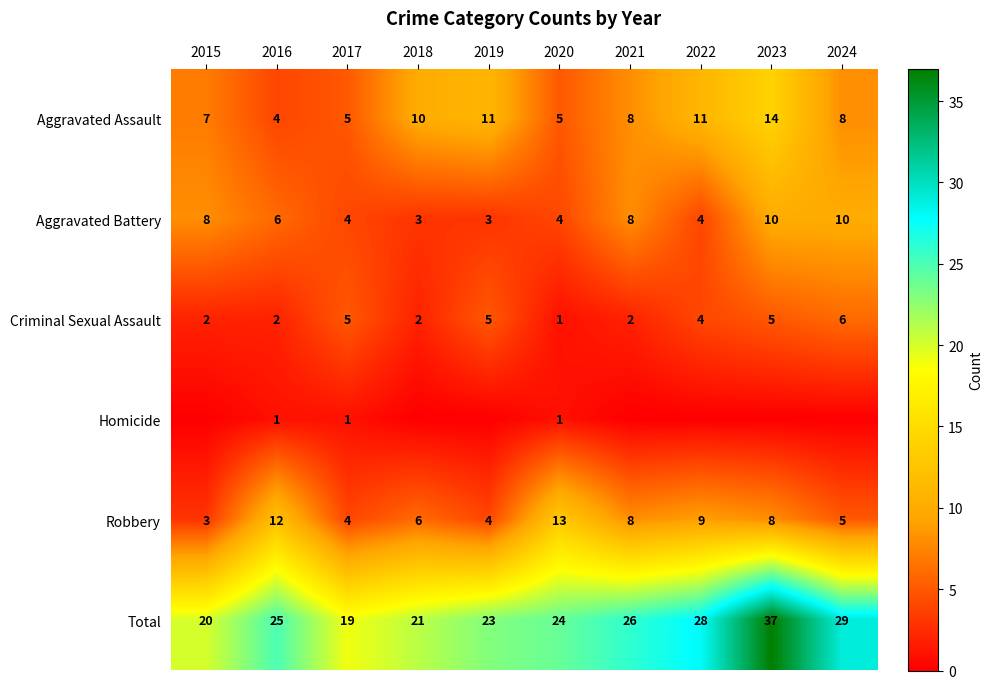

Is the value of Criminal Sexual Assault at 2015 greater than the value of Total at 2019?

No